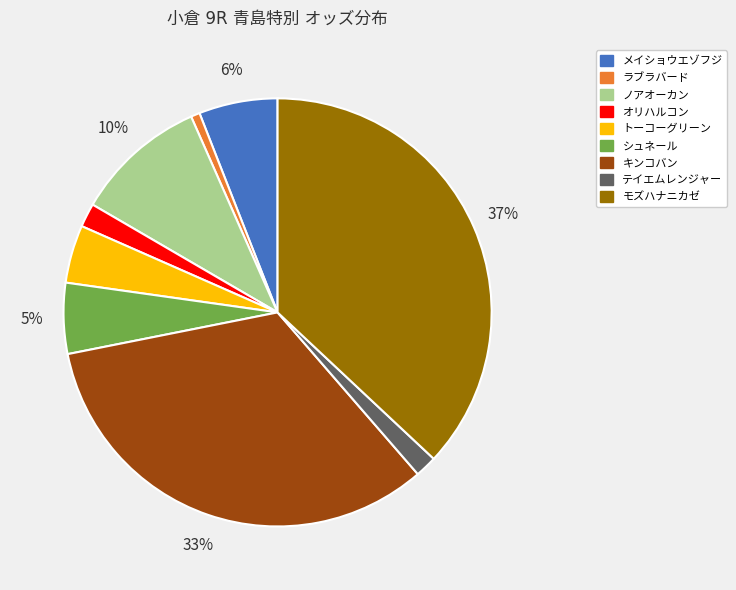

Count the number of slices in the pie.

9